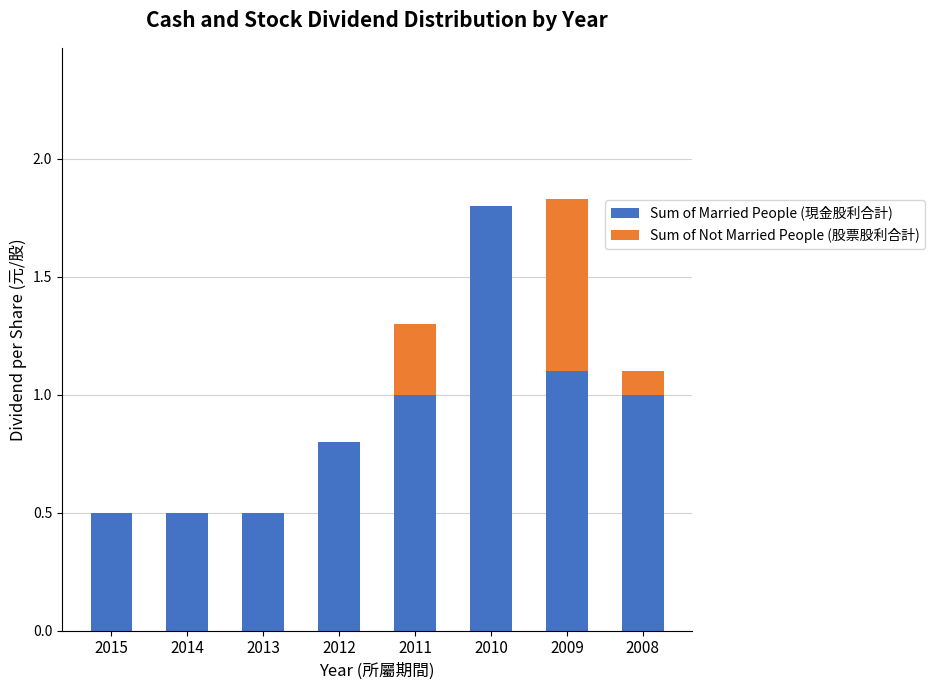

The Sum of Married People (現金股利合計) series shows 0.5 at 2015. True or false?

True